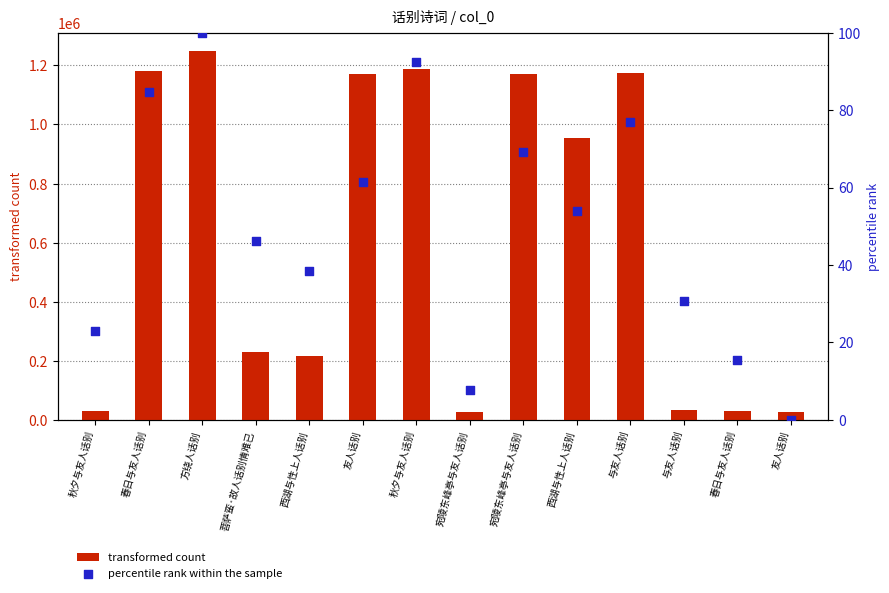

Which series has the widest spread of Y values?

transformed count